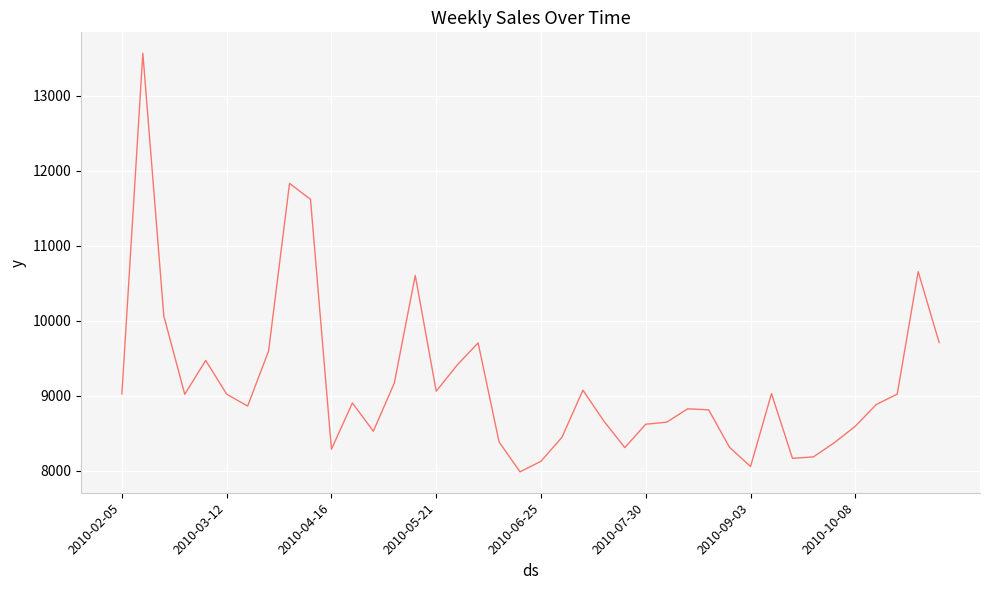

What is the smallest value displayed?

7983.8